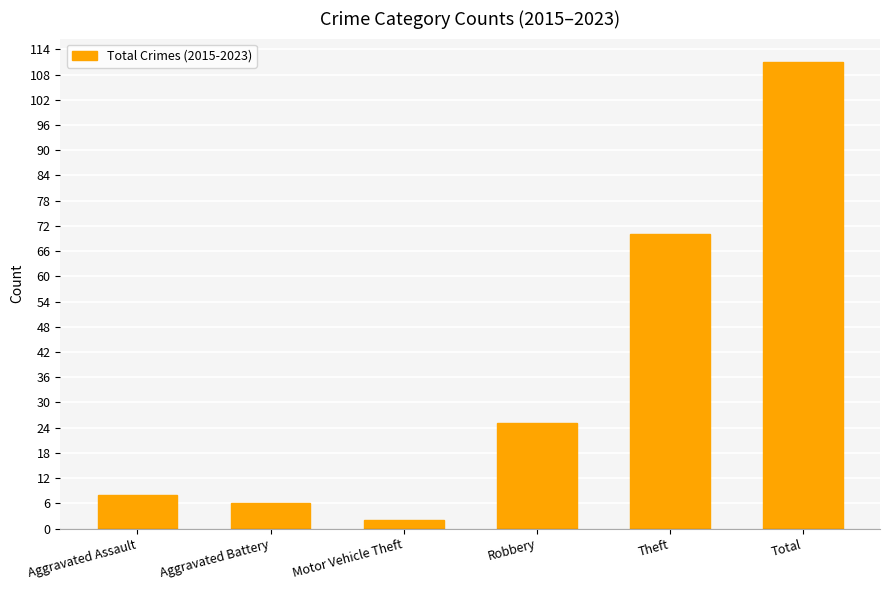

What is the ratio of the value at Robbery to the value at Total?

0.2